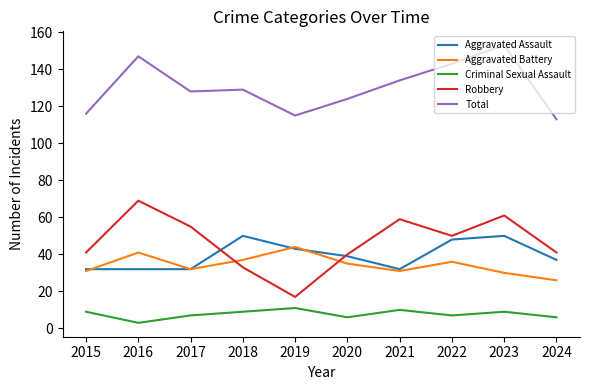

True or false: Criminal Sexual Assault and Aggravated Assault cross at least once.

False